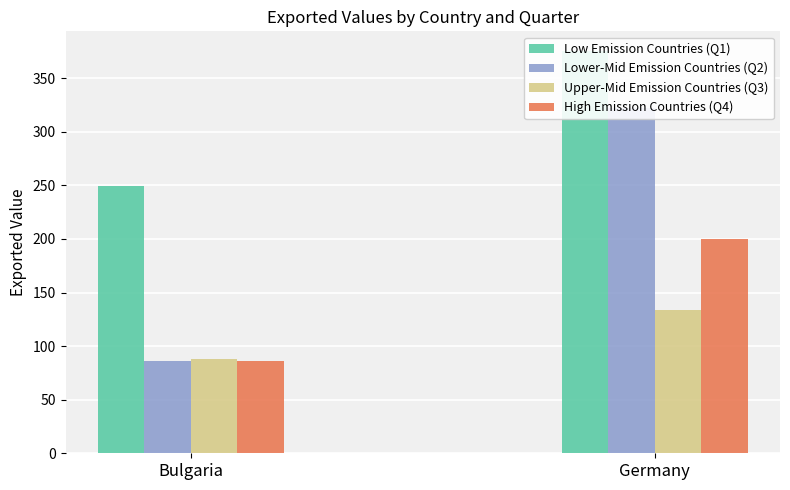

Are the bars horizontal?

No